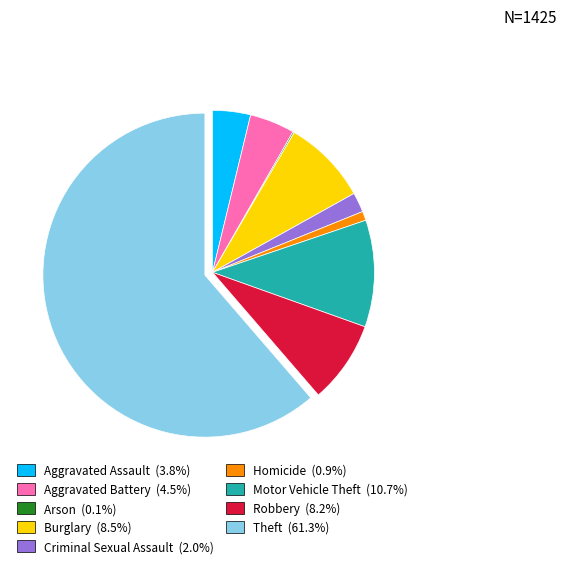

What is the largest slice in the pie chart?

Theft